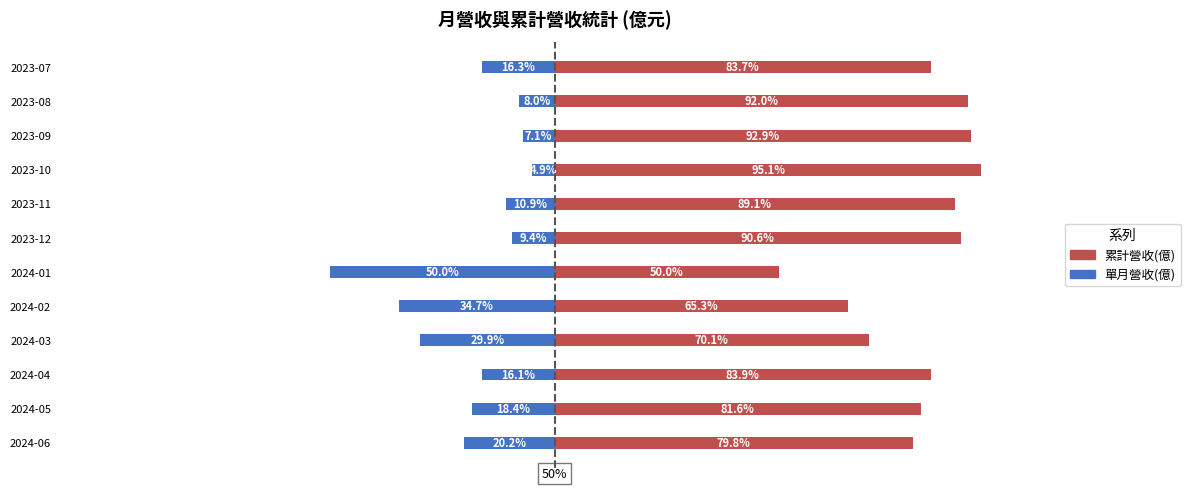

Rank the categories by 累計營收(億) value from lowest to highest.

2024-01, 2024-02, 2024-03, 2024-06, 2024-05, 2023-07, 2024-04, 2023-11, 2023-12, 2023-08, 2023-09, 2023-10